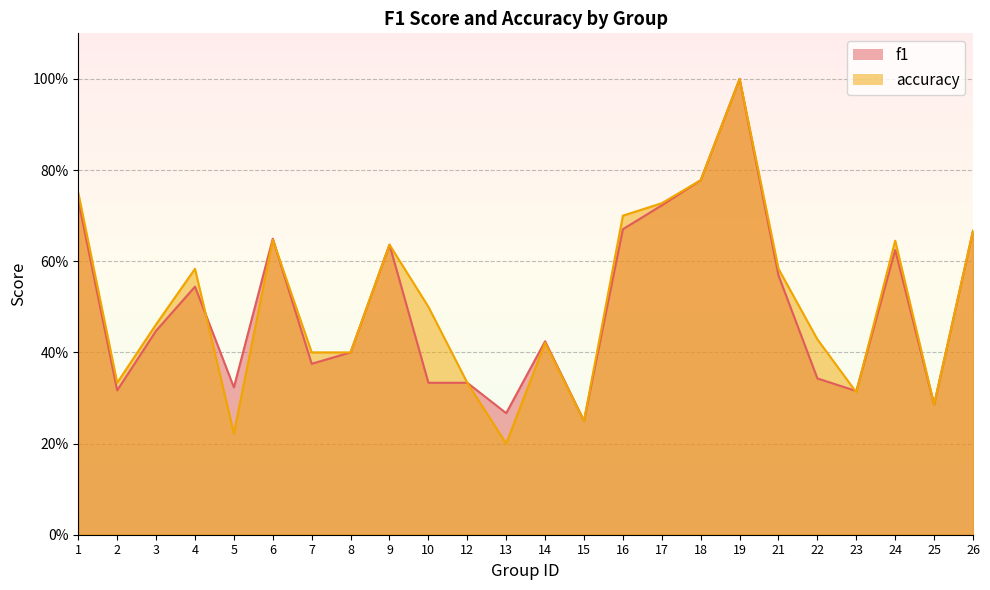

The f1 series shows 0.1 at 23. True or false?

False